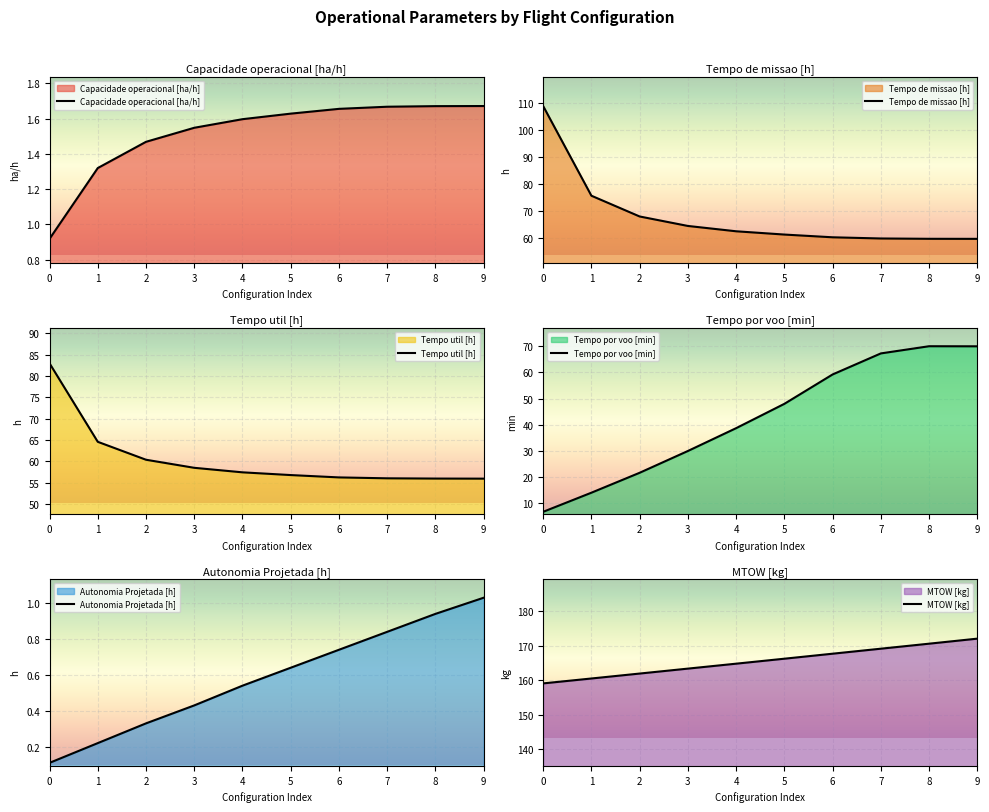

What is the approximate value of Tempo por voo [min] at 9?

69.9